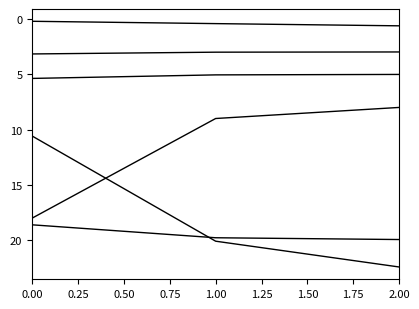

Reading right to left, transcribe all the data shown in this chart.

Capacidade operacional [ha/h]: 19.9	19.8	18.6
Tempo de missao [h]: 5.0	5.1	5.4
Tempo util [h]: 3.0	3.0	3.2
Tempo por voo [min]: 22.4	20.1	10.6
Autonomia Projetada [h]: 0.6	0.4	0.2
N° Voos: 8.0	9.0	18.0